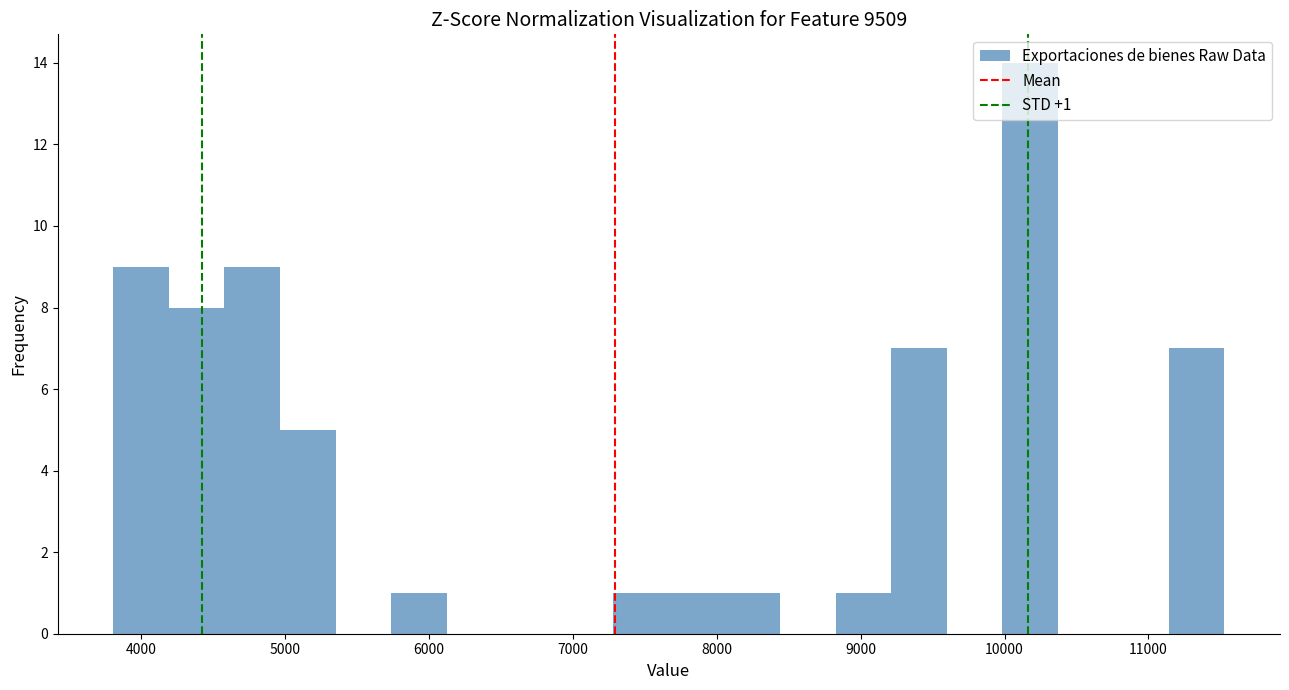

Around what value on the x-axis is the tallest bar? Give the approximate position of its centre, as read against the axis.

10200